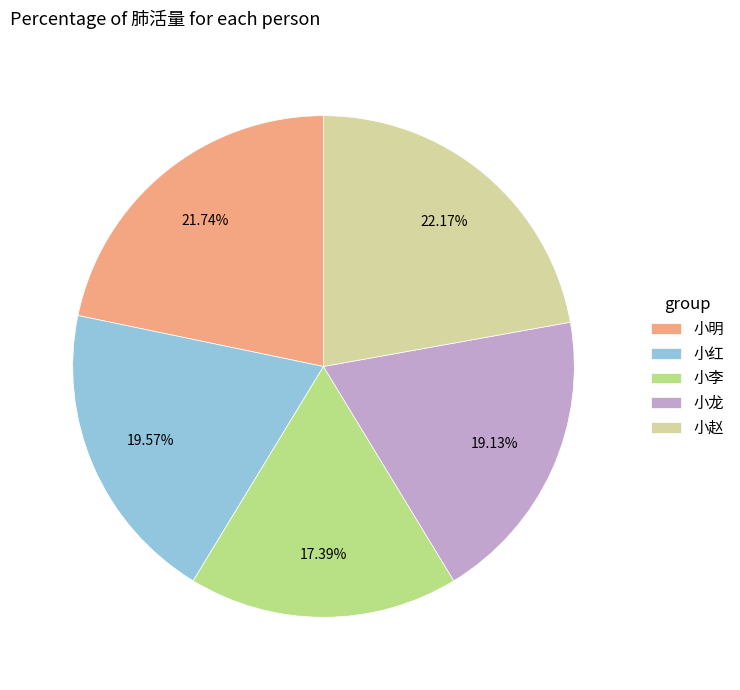

To the nearest percent, what is the combined percentage of 小赵 and 小红?

42%